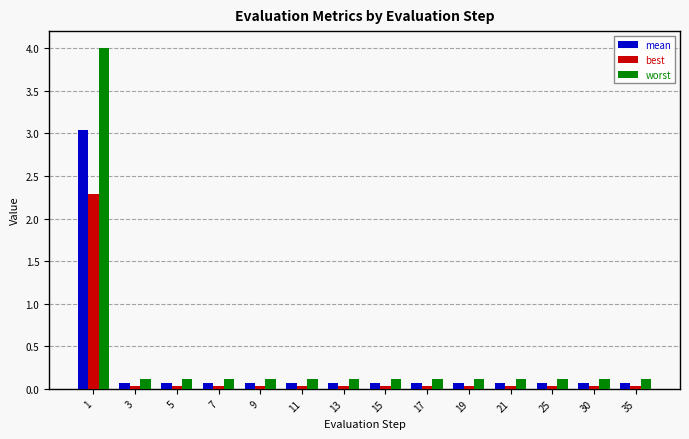

What is the highest value of the worst series?

4.0